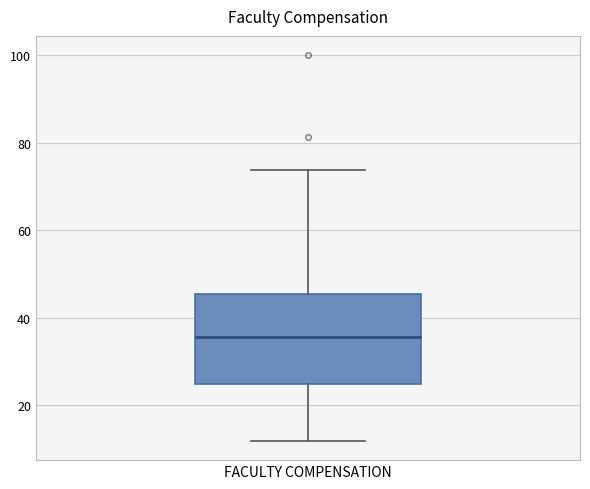

Read this box plot against the y-axis: the position of the median line, the range covered by the box, and the ends of both whiskers. The values are not printed on the chart, so give them approximately, as read against the axis.

median 36, box 24 to 46, whiskers 12 to 74